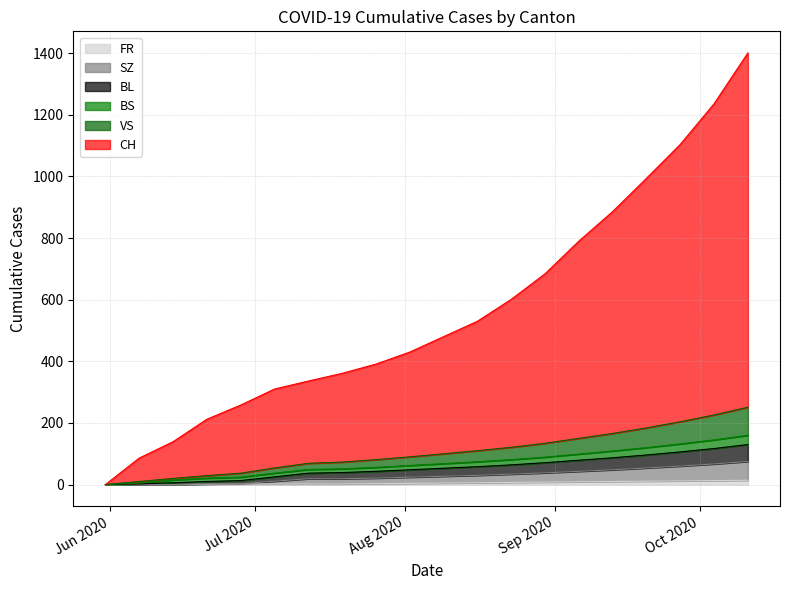

What is the value of the FR point at the 6th from the left?

2